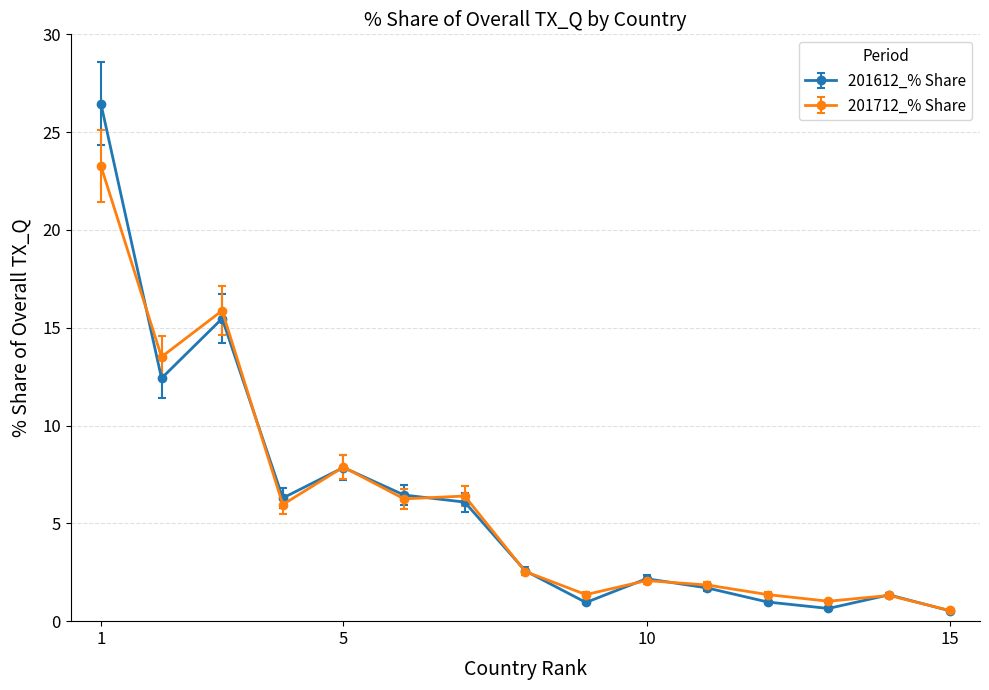

What are all the series names shown in the legend?

201612_% Share, 201712_% Share